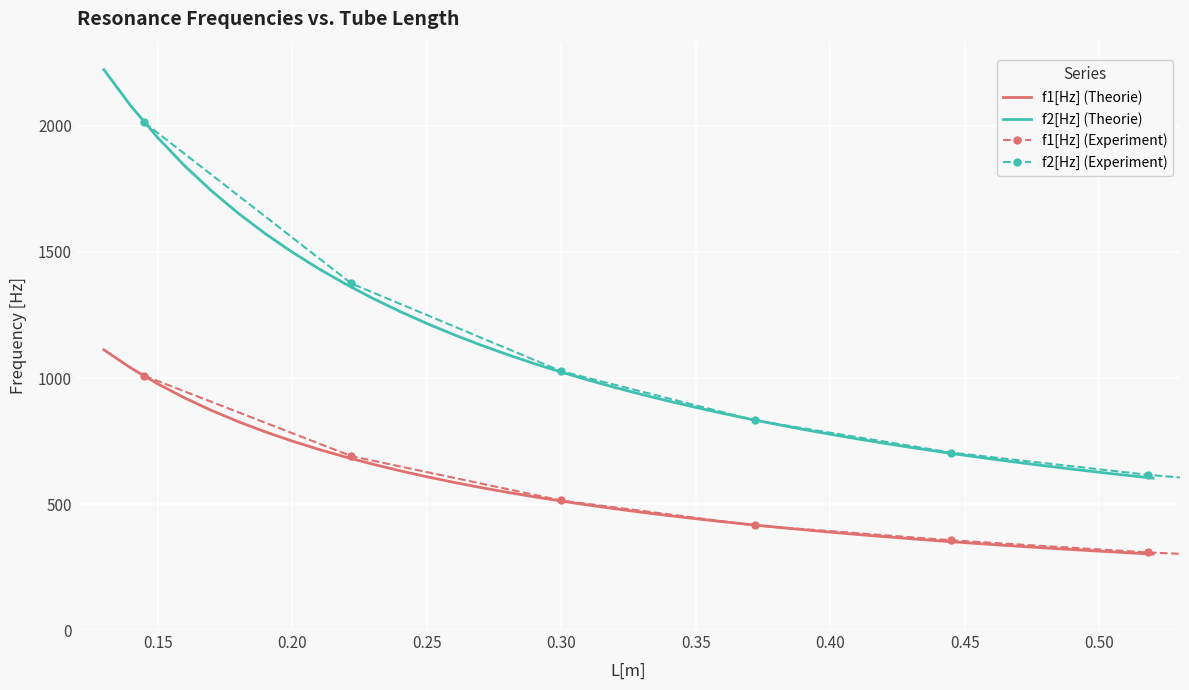

True or false: f2[Hz] (Theorie) and f1[Hz] (Theorie) intersect in this chart.

False